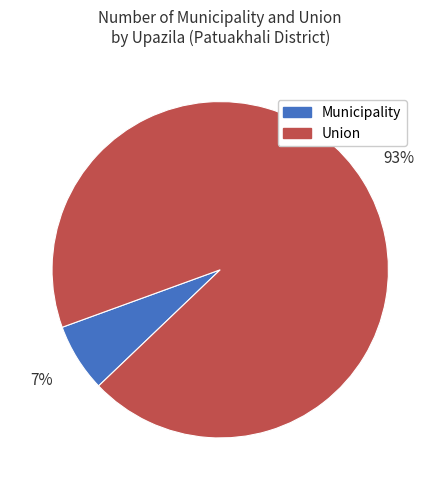

Rank the categories by value from highest to lowest.

Union, Municipality